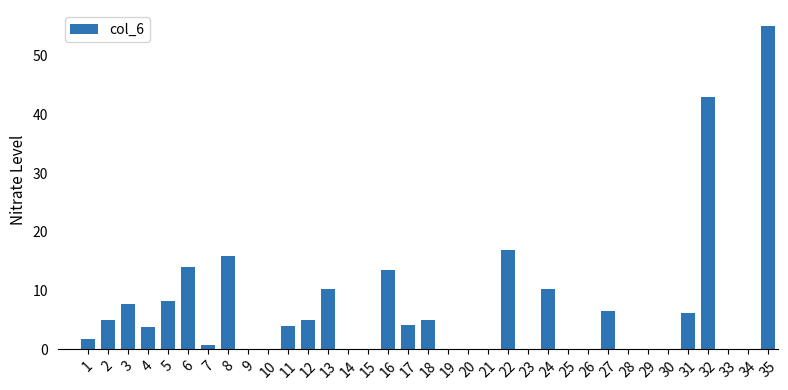

What is the change in value from 2 to 22?

+11.9